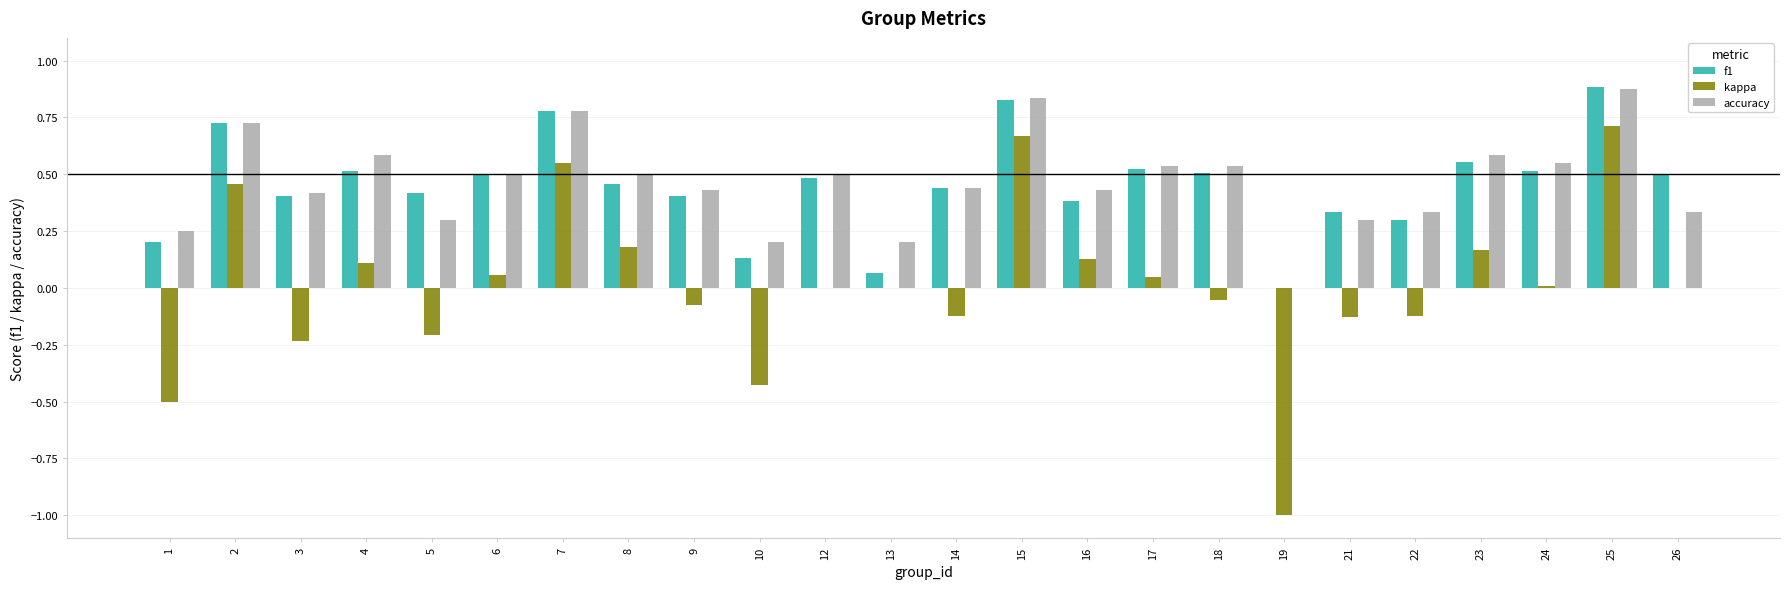

What is the total value across all series at 7?

2.1